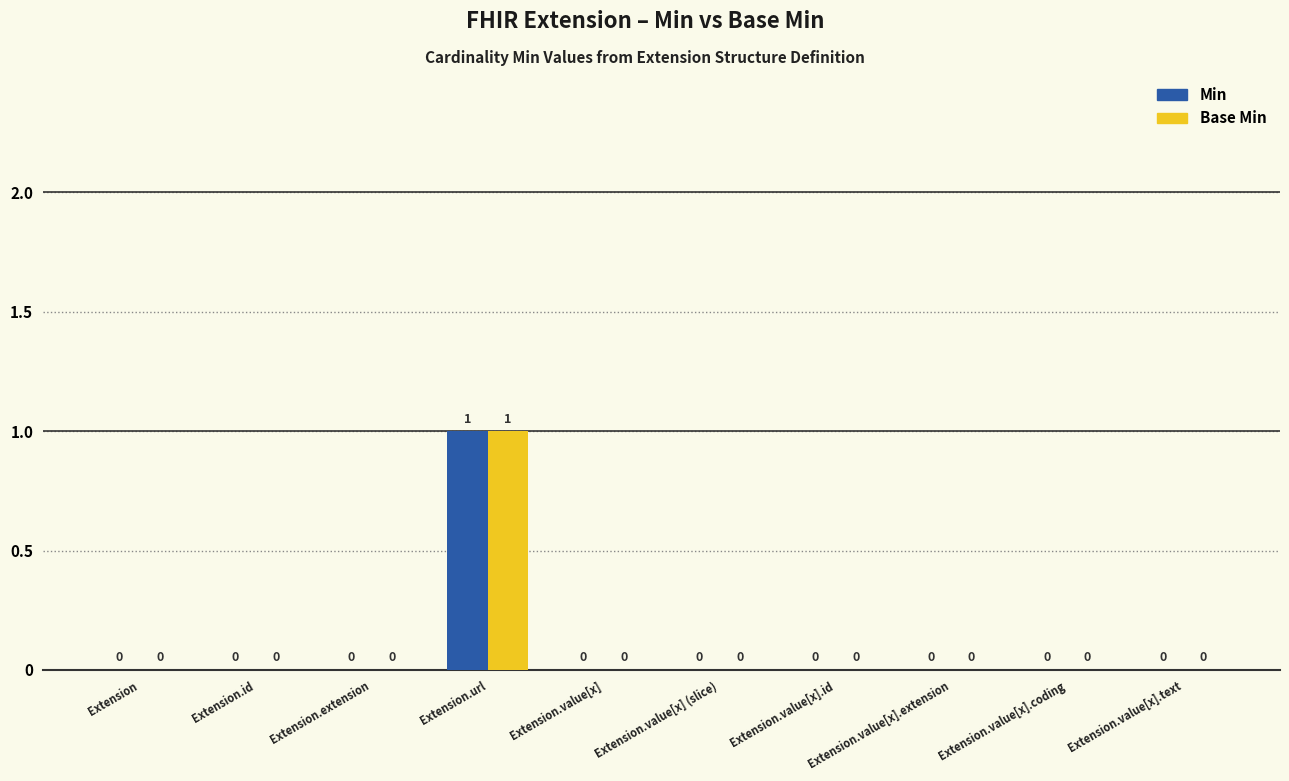

At which category is the sum across all series the highest?

Extension.url